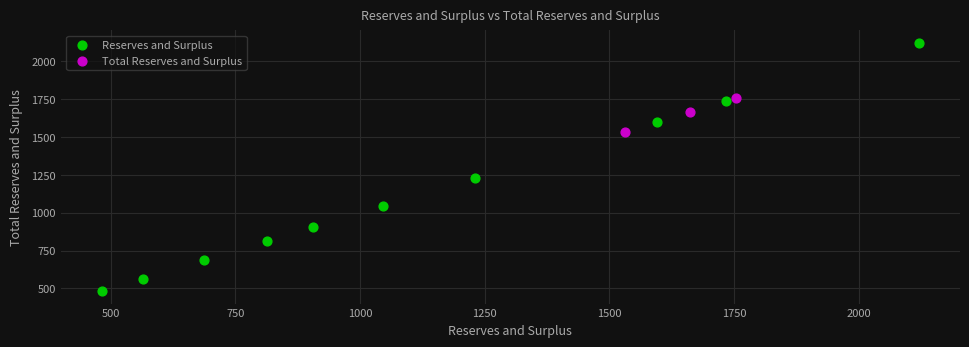

What are all the series names shown in the legend?

Reserves and Surplus, Total Reserves and Surplus